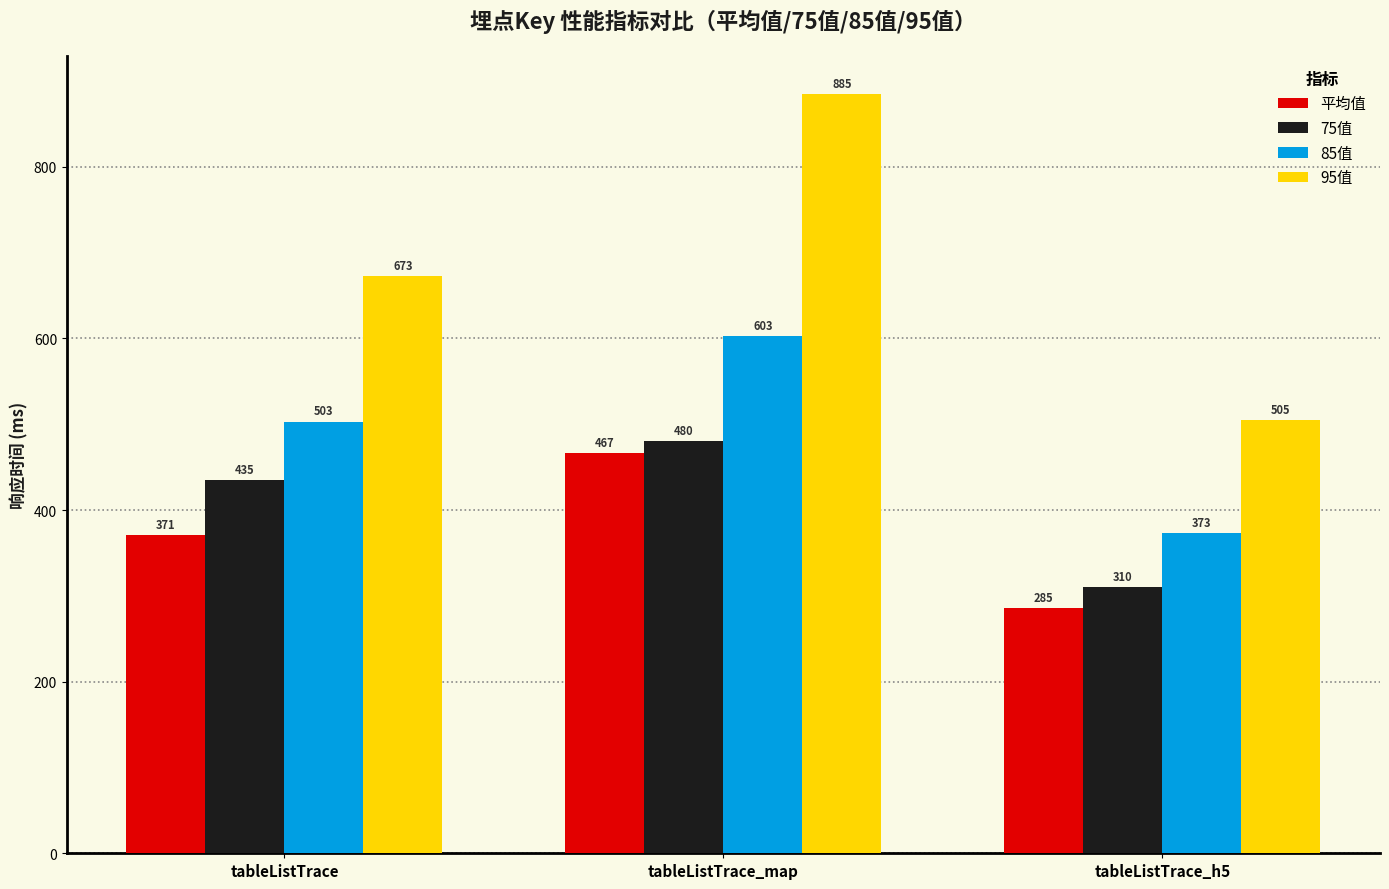

Where is 平均值 nearest to the value 376?

tableListTrace